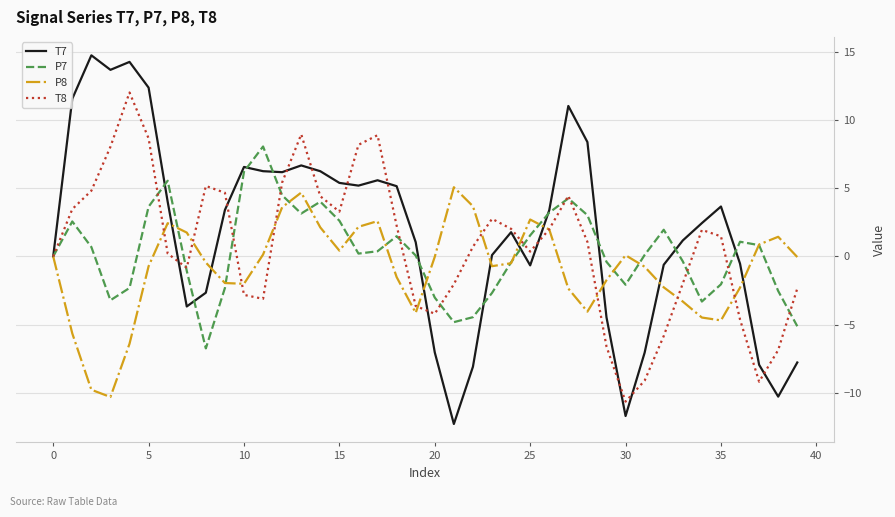

Which series has the largest range (max minus min)?

T7